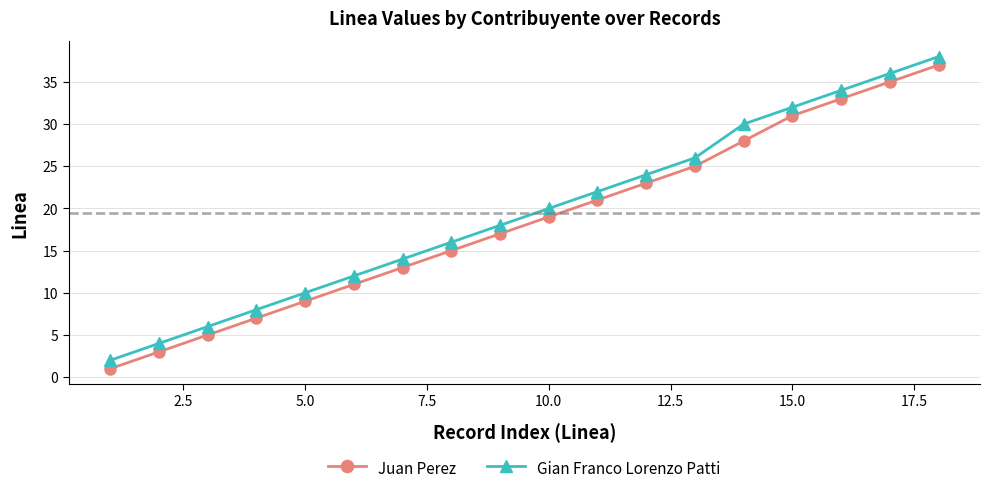

What is the sum of all Gian Franco Lorenzo Patti values?

352